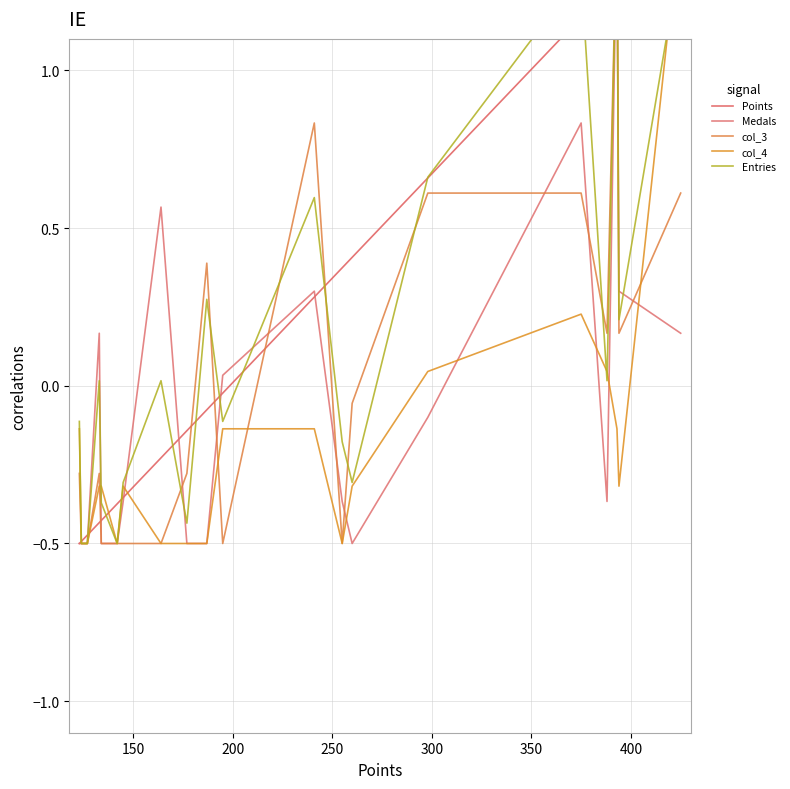

What is the highest value of the Entries series?

1.5